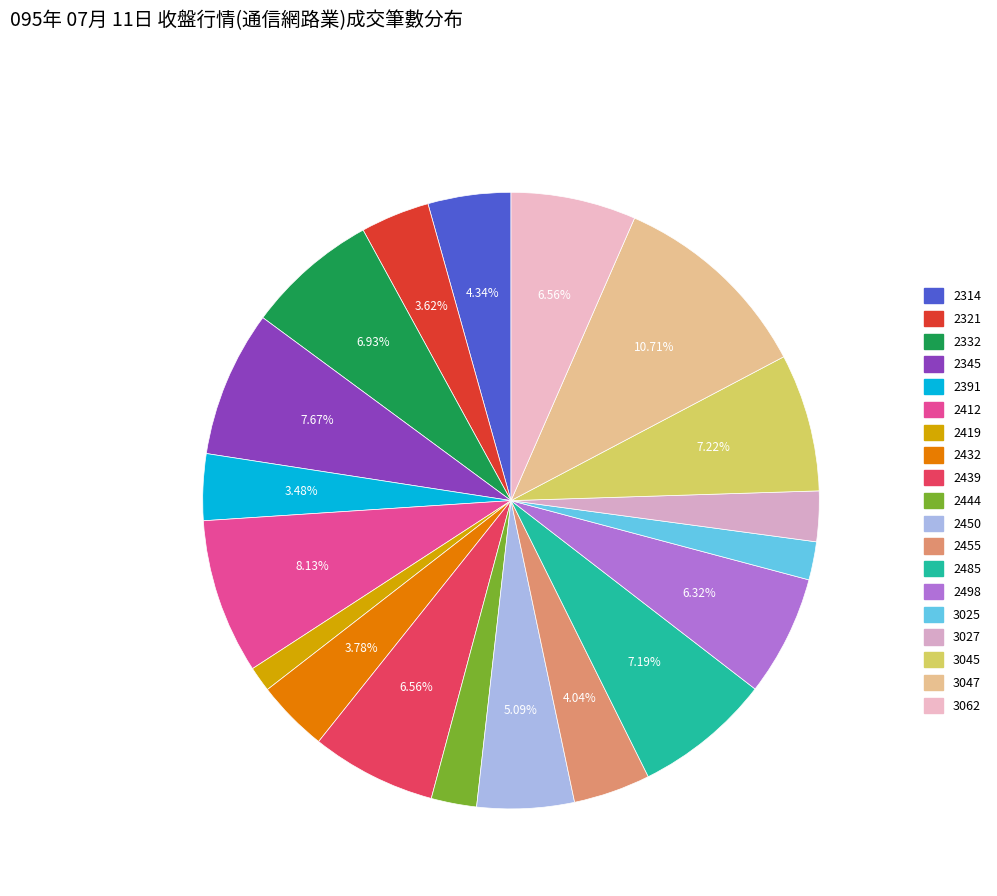

To the nearest percent, what portion does 2450 represent?

5%